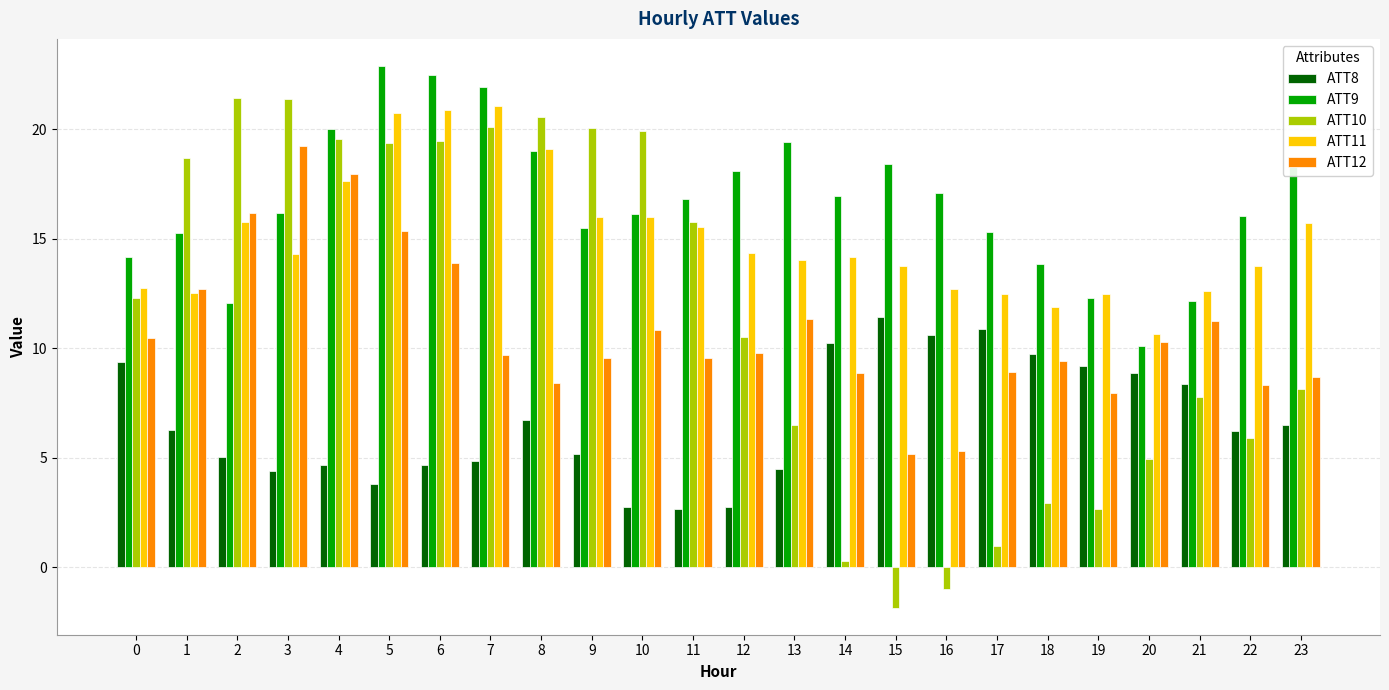

What is the value of the ATT12 bar at the 17th from the left?

5.3